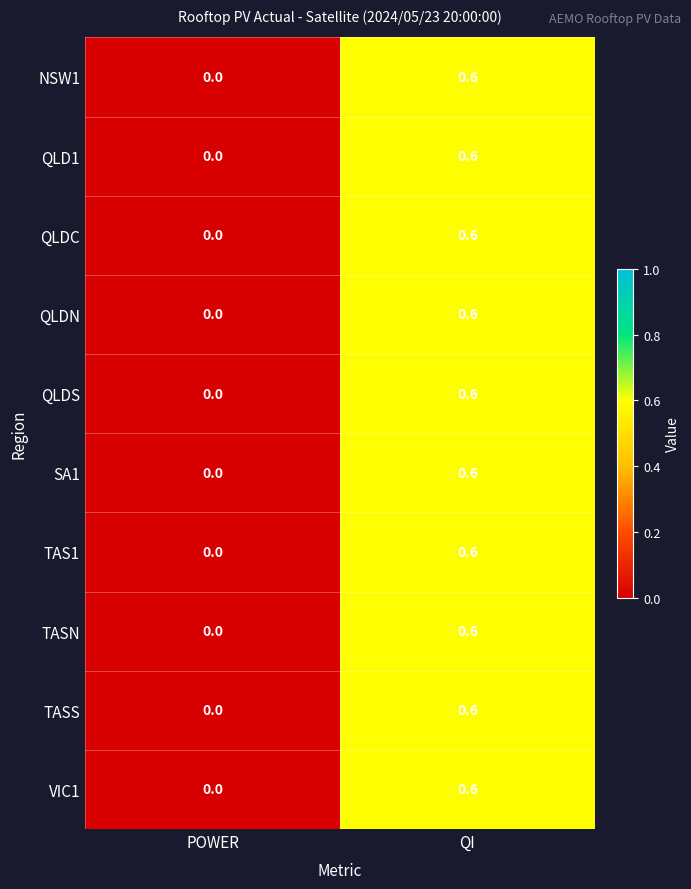

List the labels in order of TAS1 value, largest first.

QI, POWER